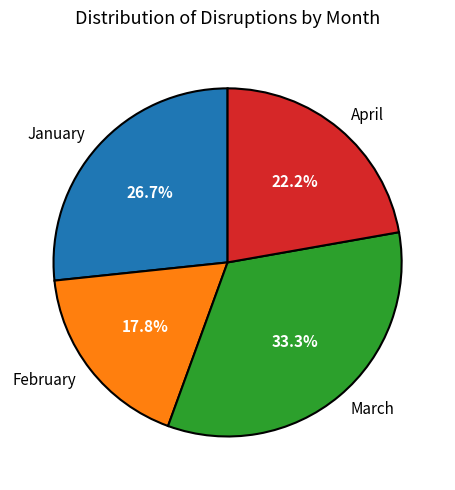

To the nearest percent, what percentage of the pie is February?

18%